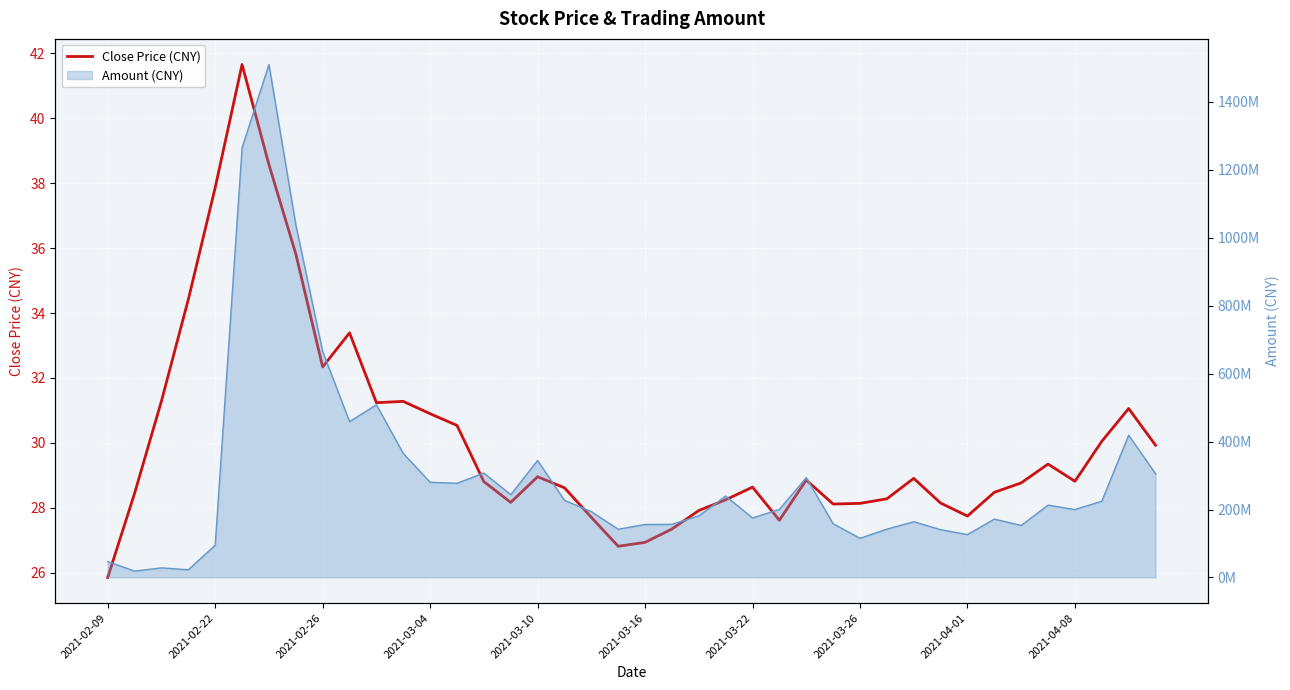

How many data points are above 28?

32